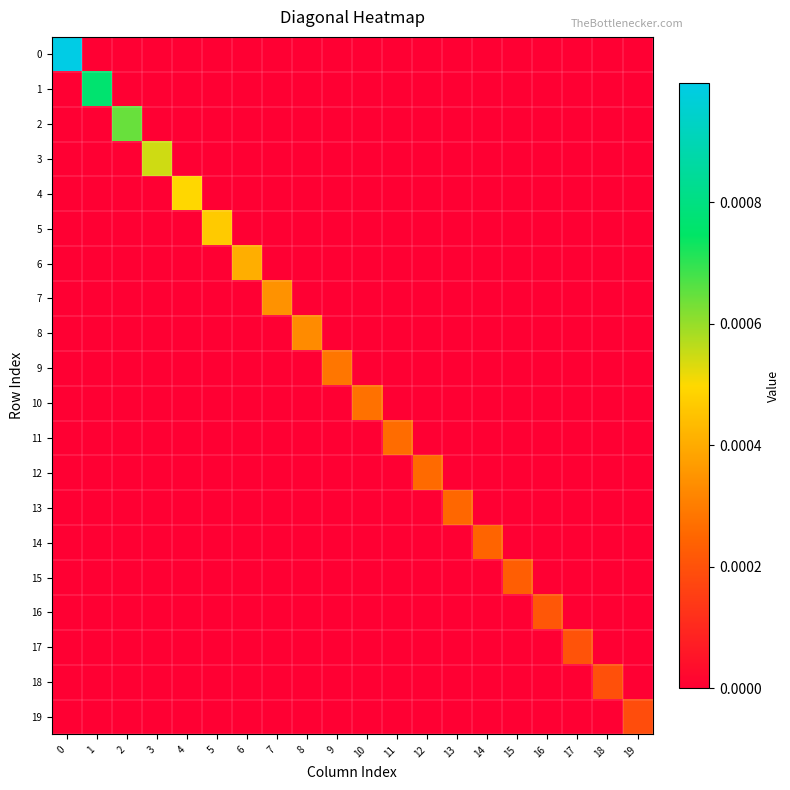

Count the number of categories in the chart.

20